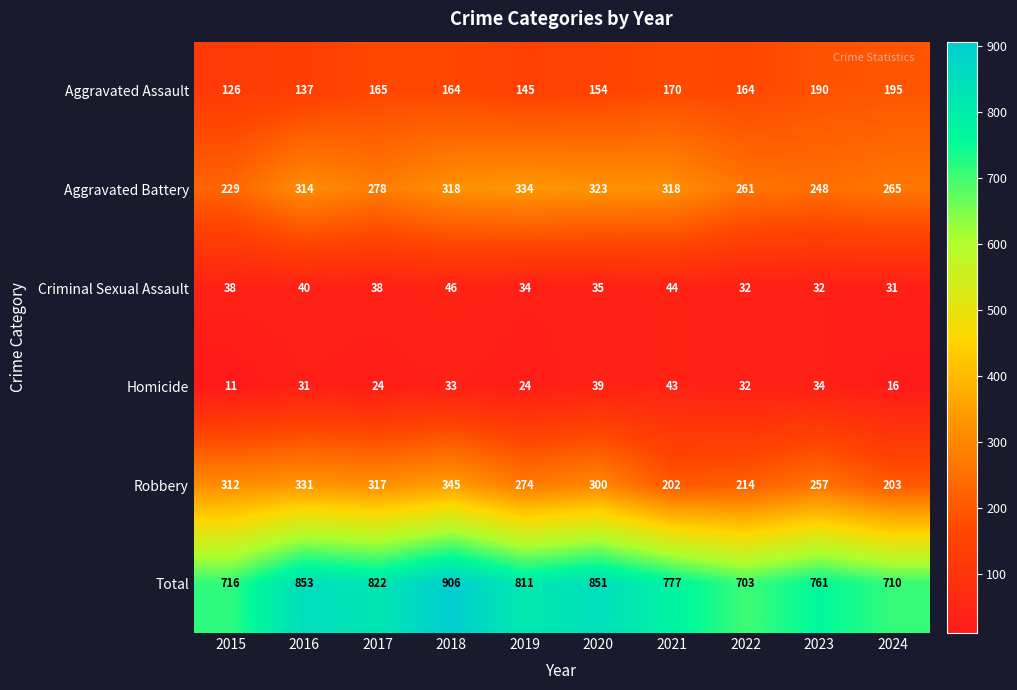

Rank the series by their maximum value, from lowest to highest.

Homicide, Criminal Sexual Assault, Aggravated Assault, Aggravated Battery, Robbery, Total